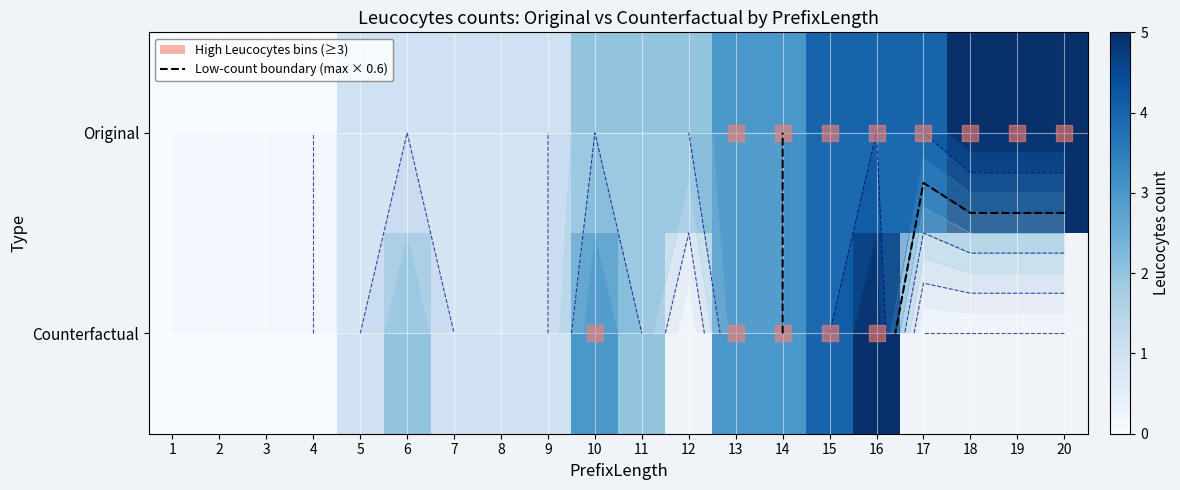

What is the average value?

2